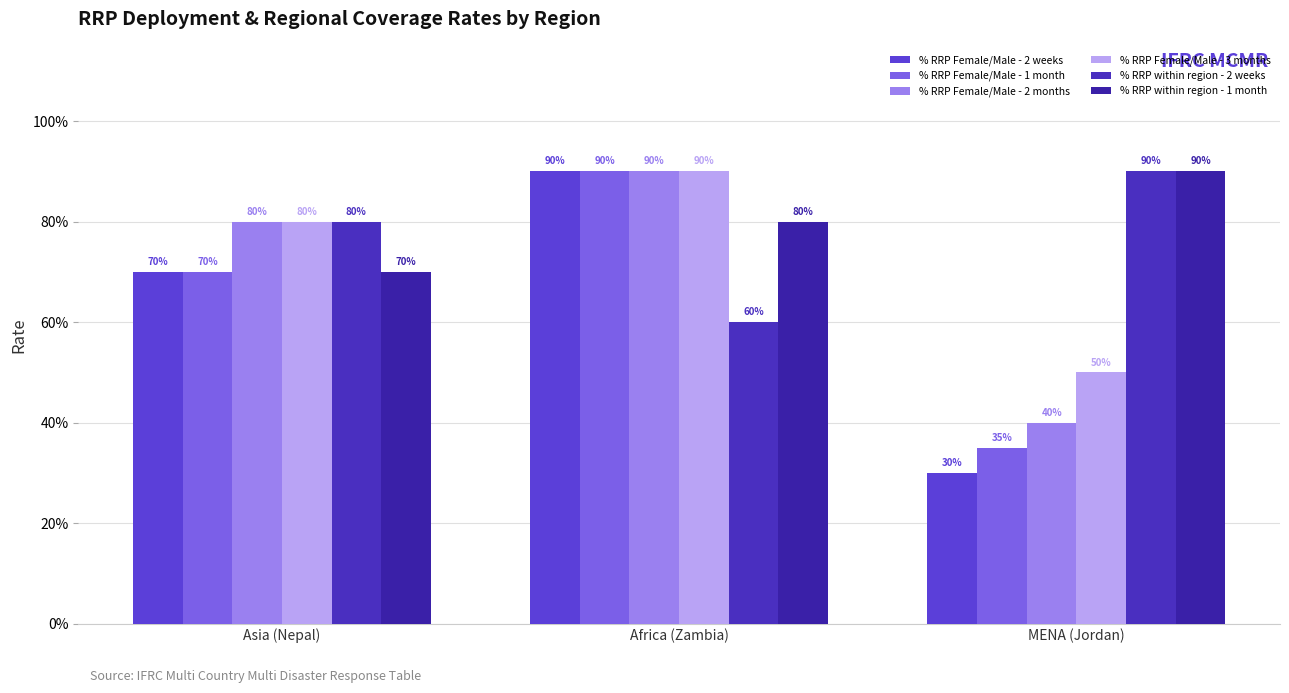

Does the chart contain stacked bars?

No